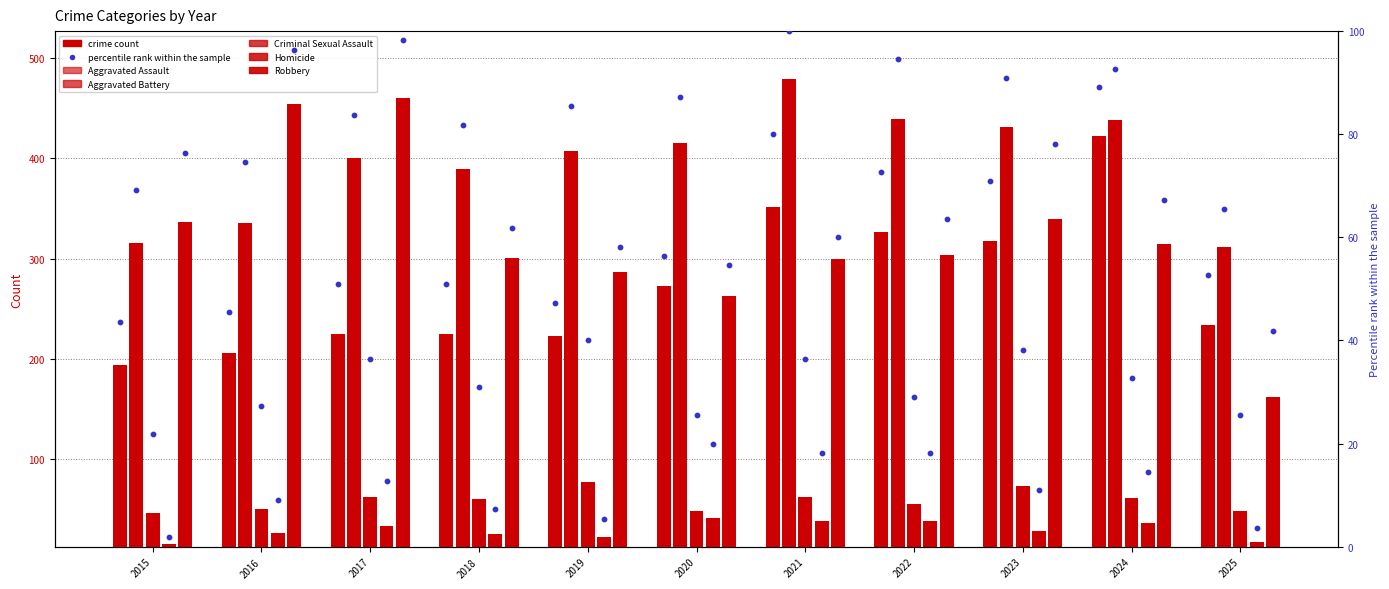

Which series has the largest total across all categories?

Aggravated Battery